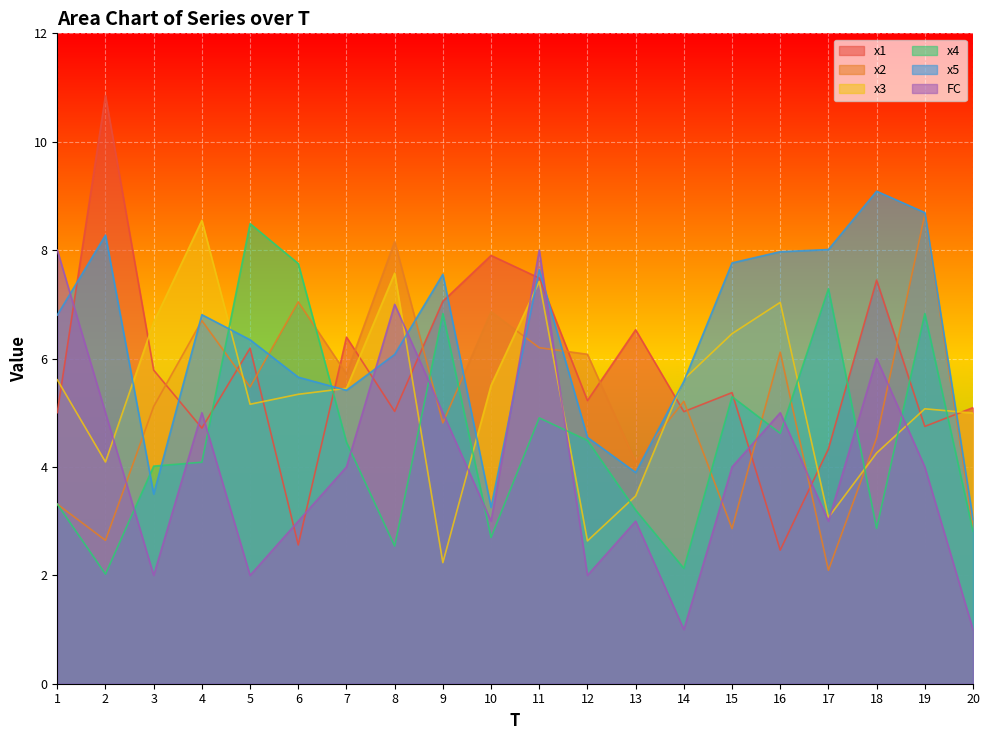

What is the difference between the second highest and second lowest values in the FC series?

7.0